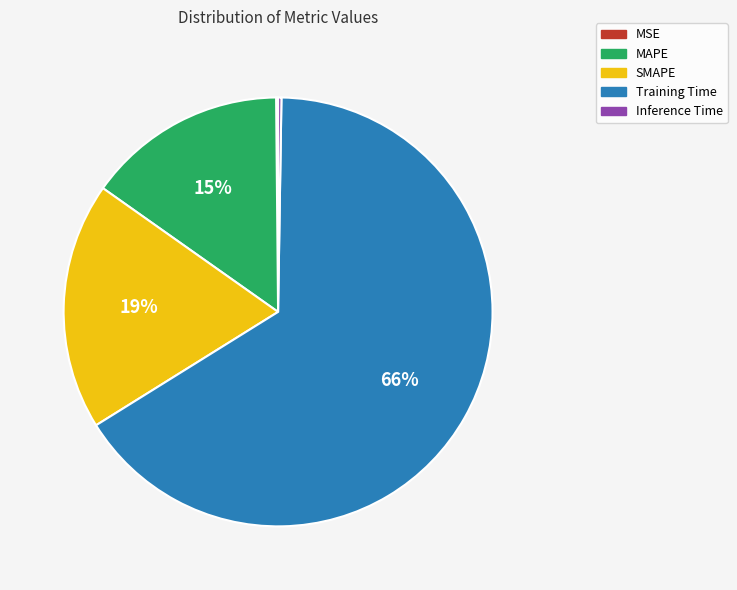

True or false: MAPE accounts for 15% of the total.

True